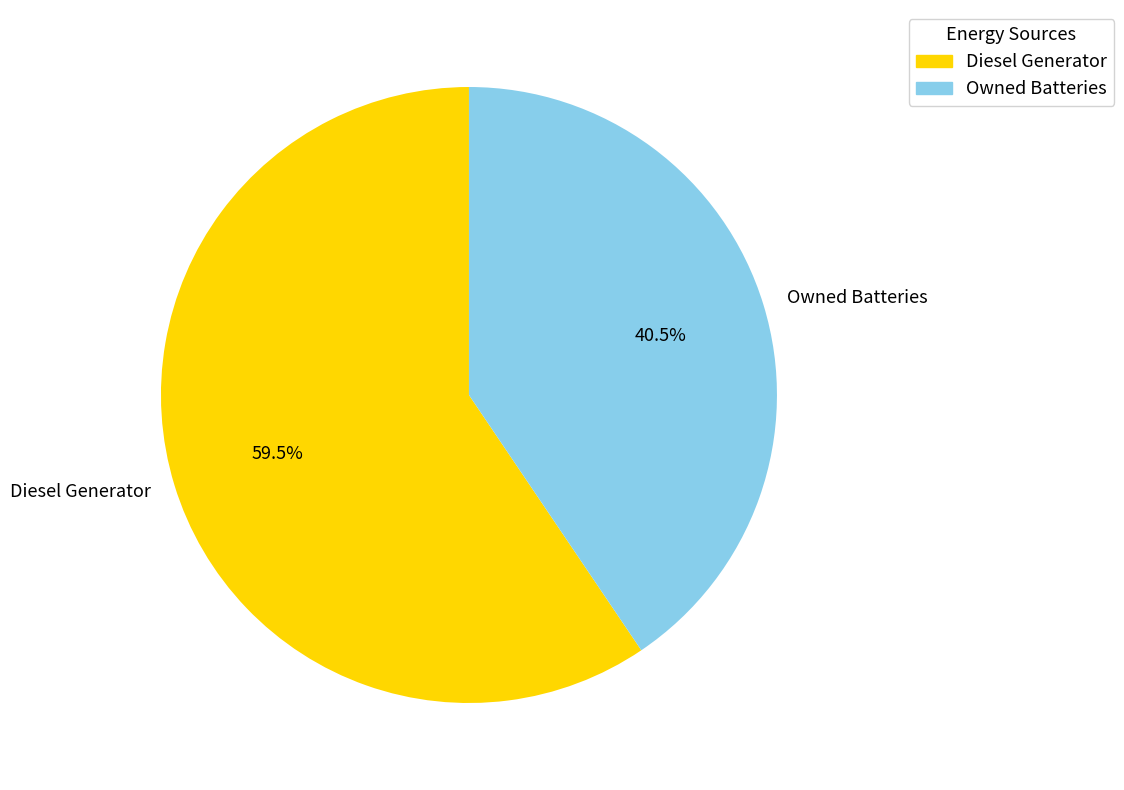

Does Diesel Generator account for over 50% of the chart?

Yes